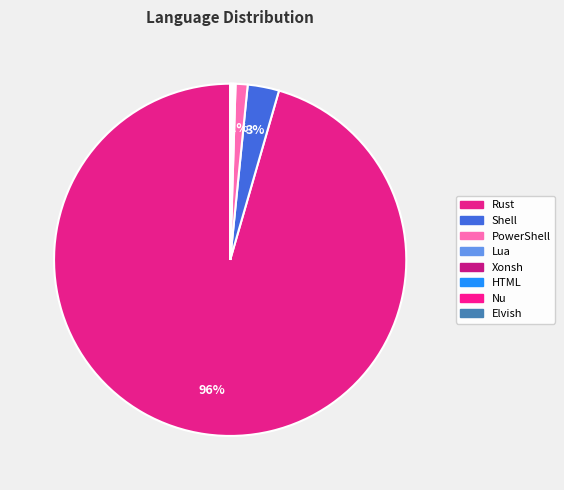

Which category has the smallest portion of the pie?

Elvish